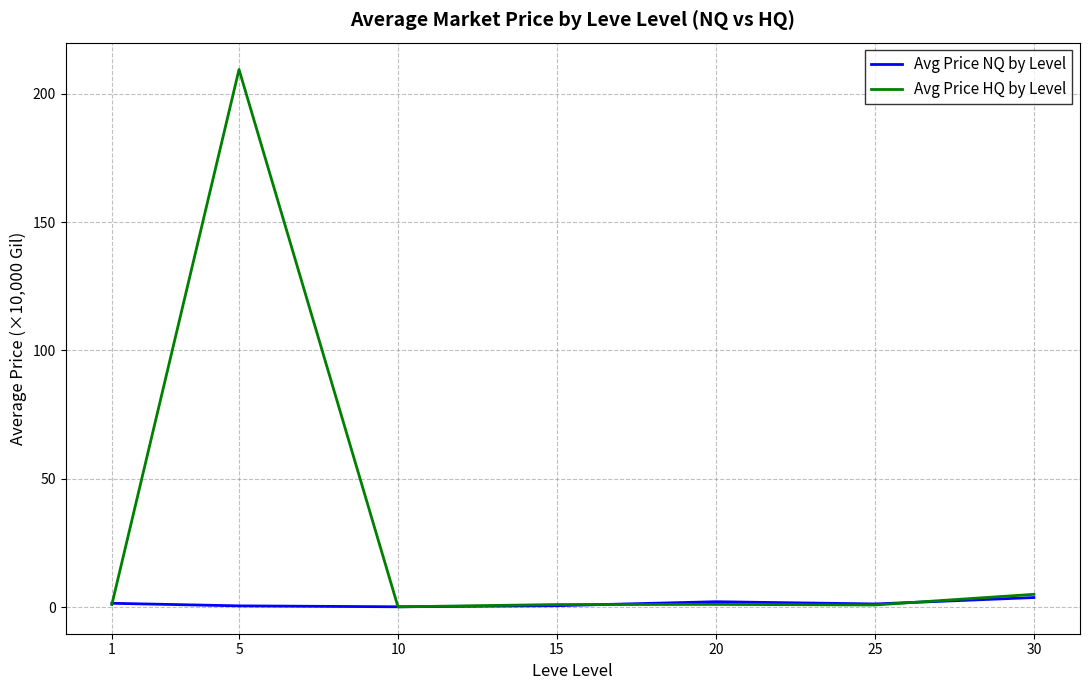

Which series has the largest range (max minus min)?

Avg Price HQ by Level